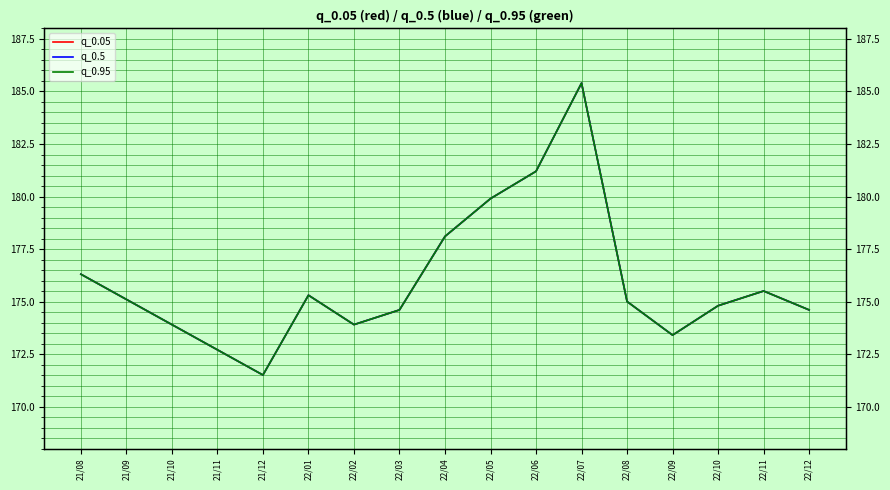

Which category has the highest value in the q_0.05 series?

22/07